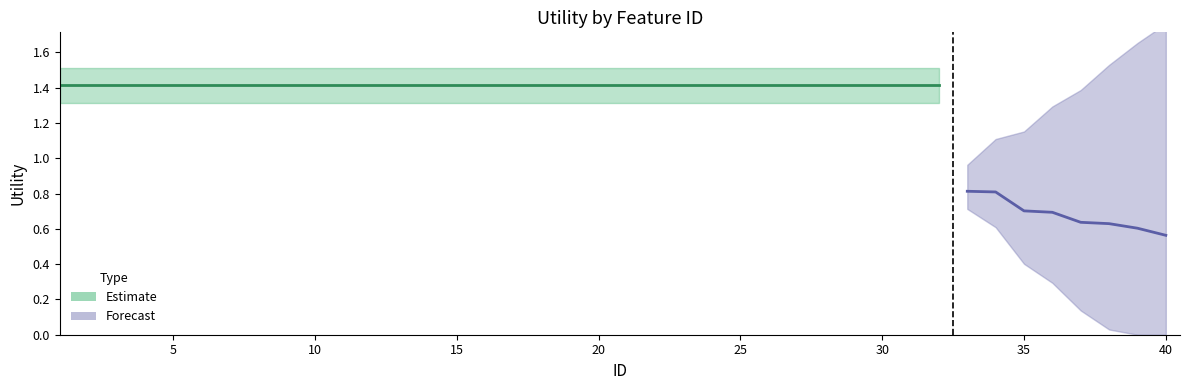

Where does the data first go above 1?

1